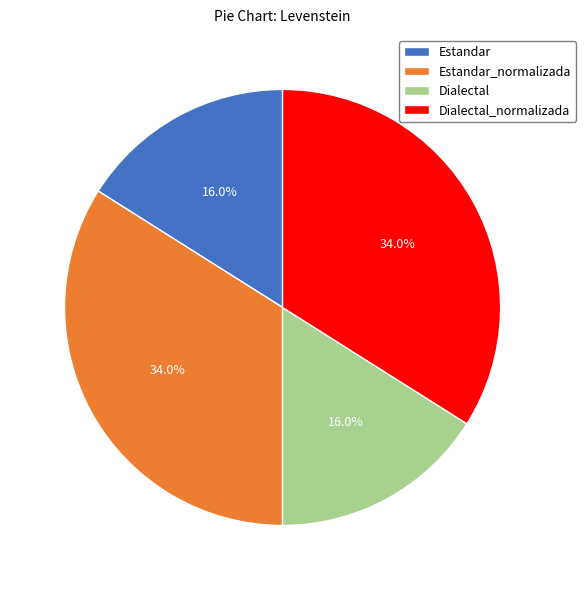

Is it true that Dialectal_normalizada is 19% of the pie?

False